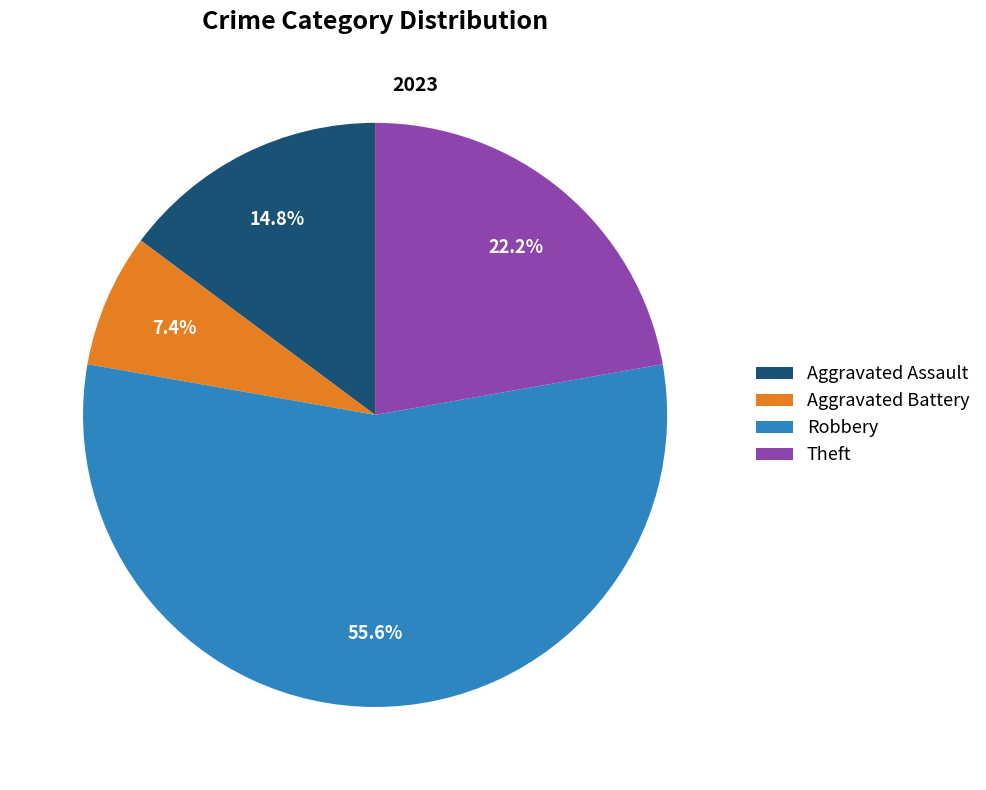

To the nearest percent, what is the average slice percentage?

25%